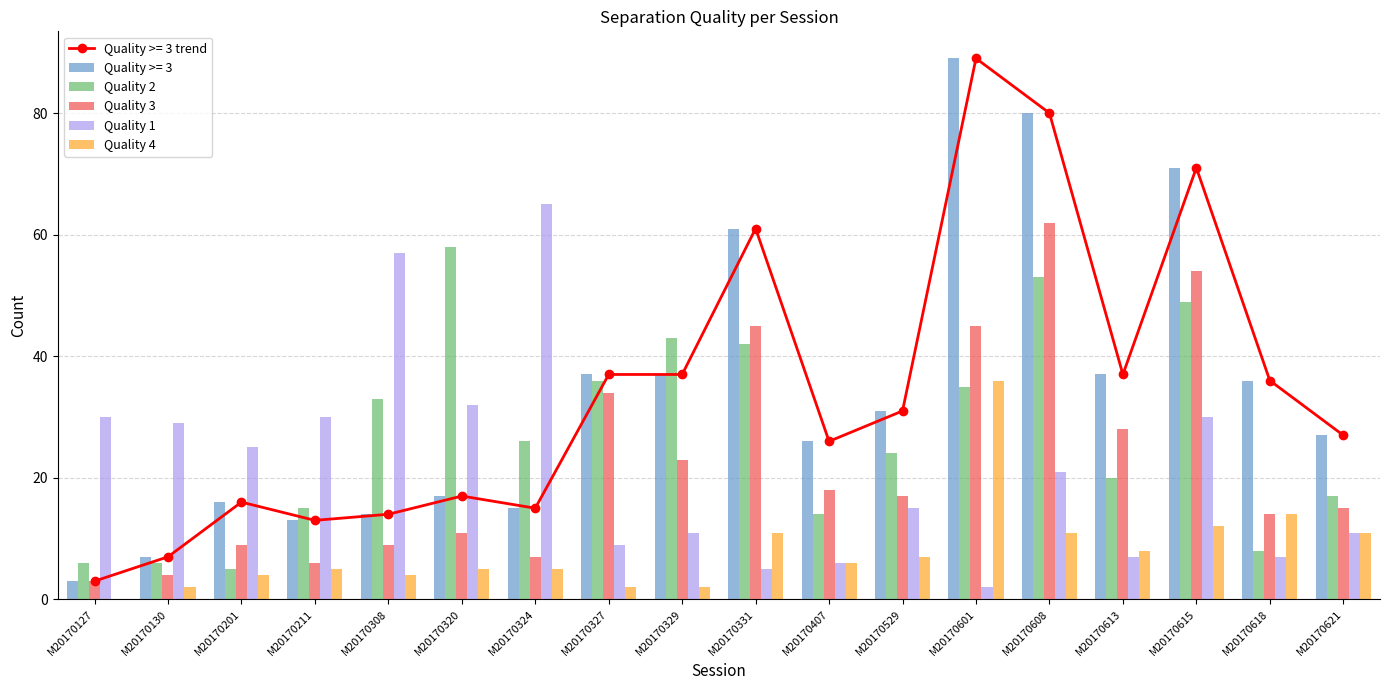

Is it true that Quality >= 3 equals 3 at M20170127?

True